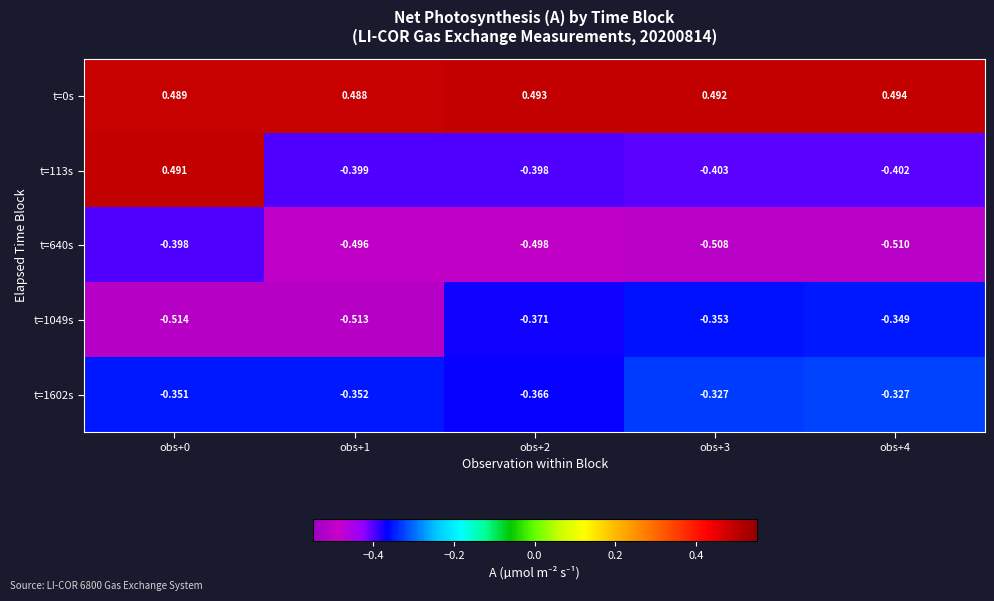

Is the value of t=0s at obs+4 greater than the value of t=640s at obs+0?

Yes